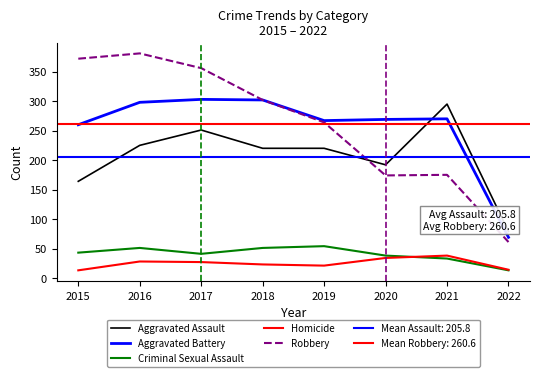

What is the difference between the maximum and minimum values in the Aggravated Battery series?

234